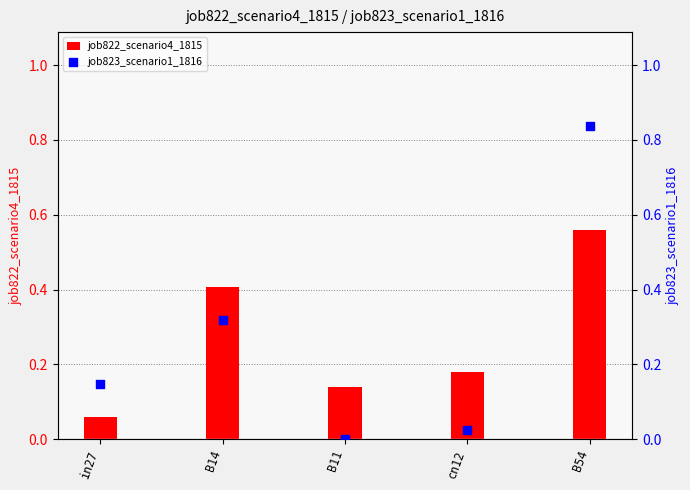

Which series reaches the maximum Y coordinate?

job823_scenario1_1816